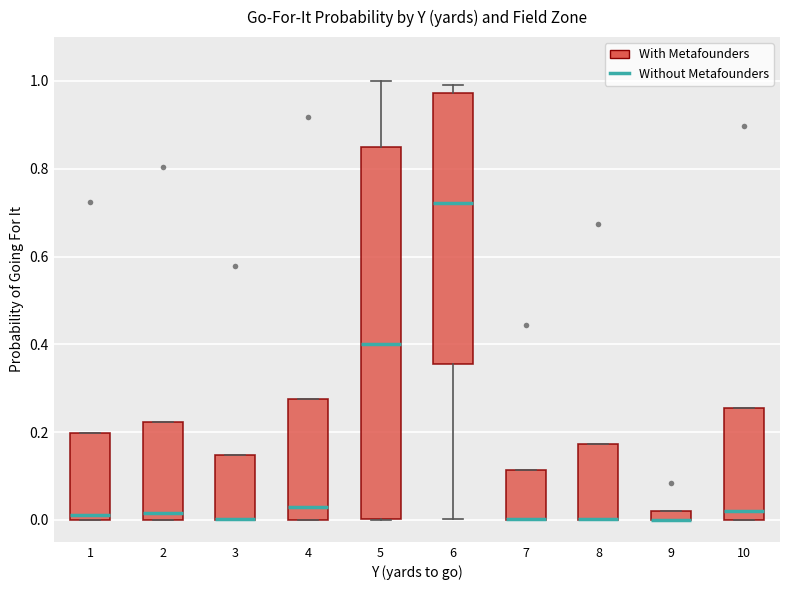

Comparing the boxes themselves (not the whiskers), which one is the tallest?

5